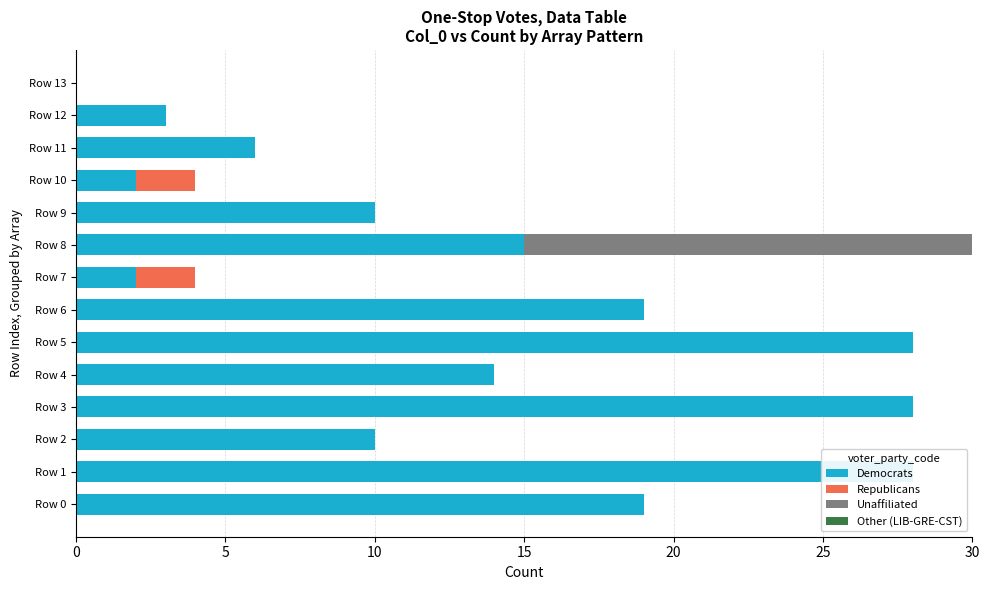

Is it true that Other (LIB-GRE-CST) equals 0.7 at 5?

True